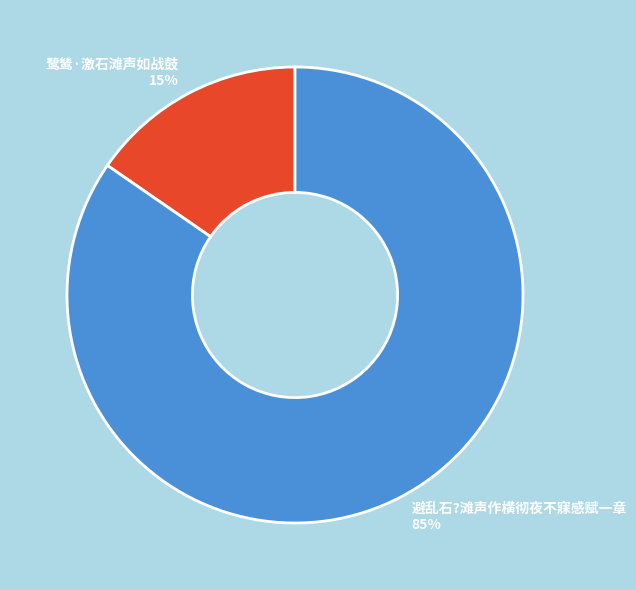

How many slices are in this pie chart?

2